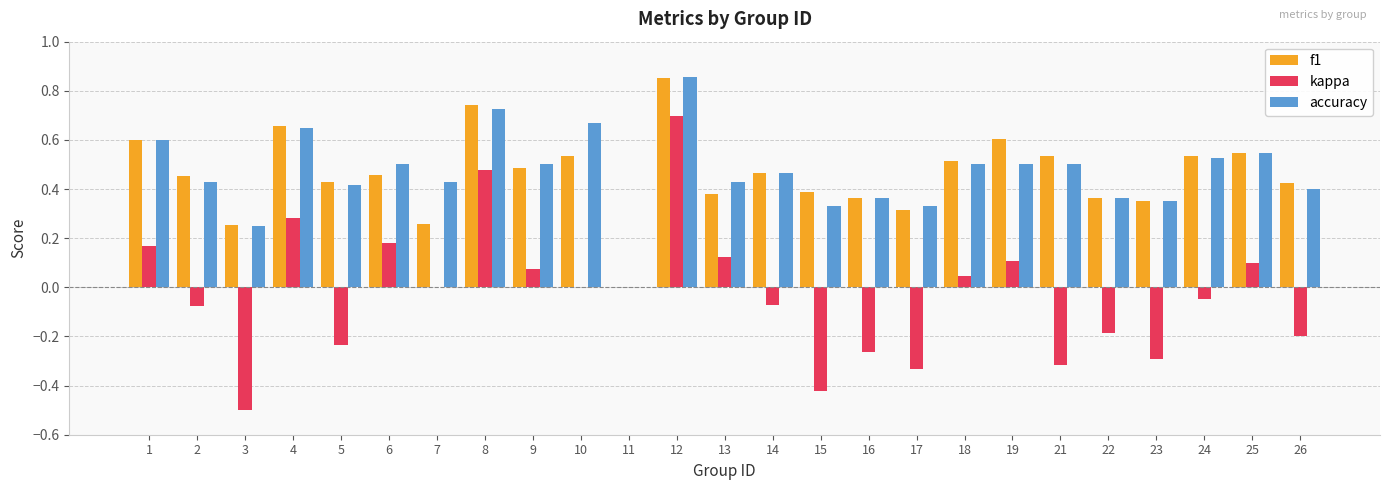

Is the value of kappa at 6 greater than the value of f1 at 3?

No